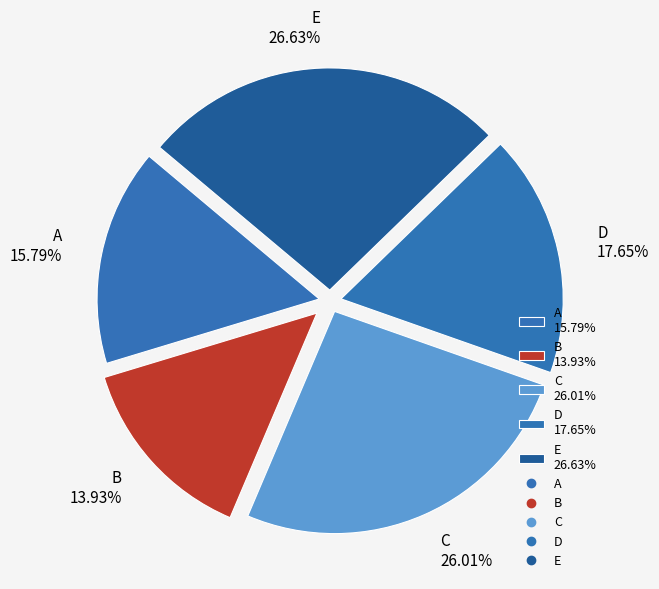

Does C represent more than half of the total?

No